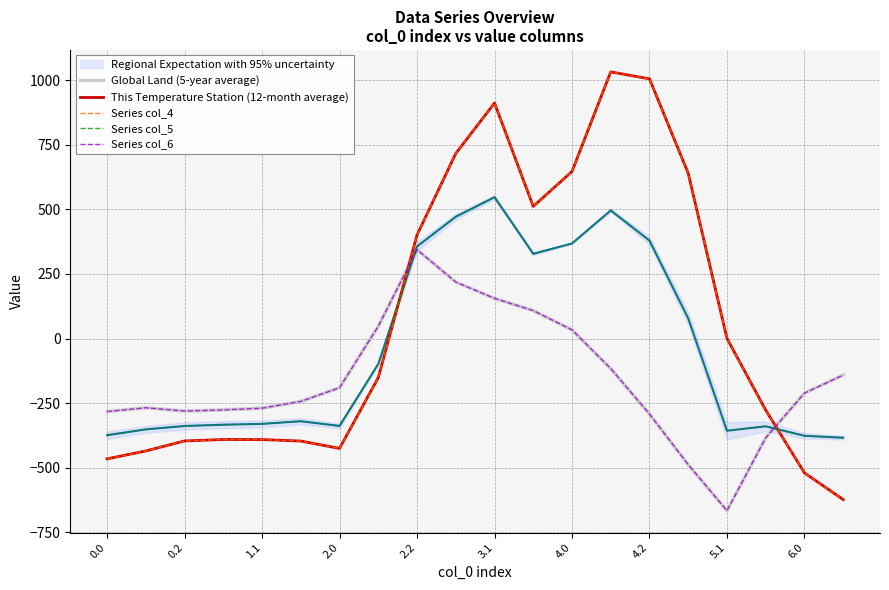

How many data points does each series have?

20